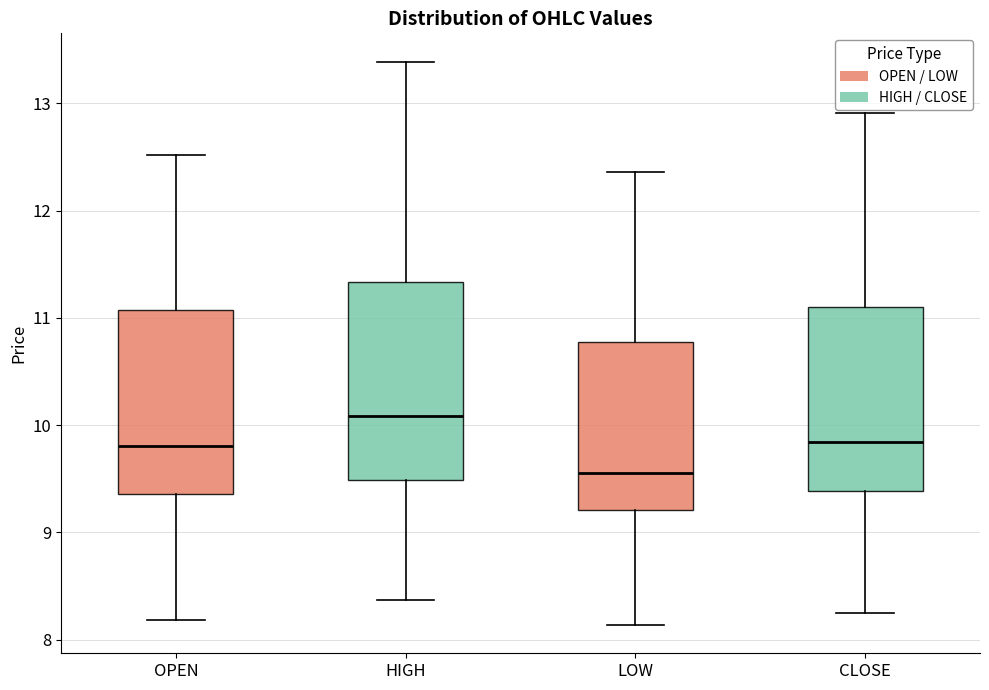

Where does the upper whisker of the box for OPEN end on the y-axis? The values are not printed on the chart, so give them approximately, as read against the axis.

12.5